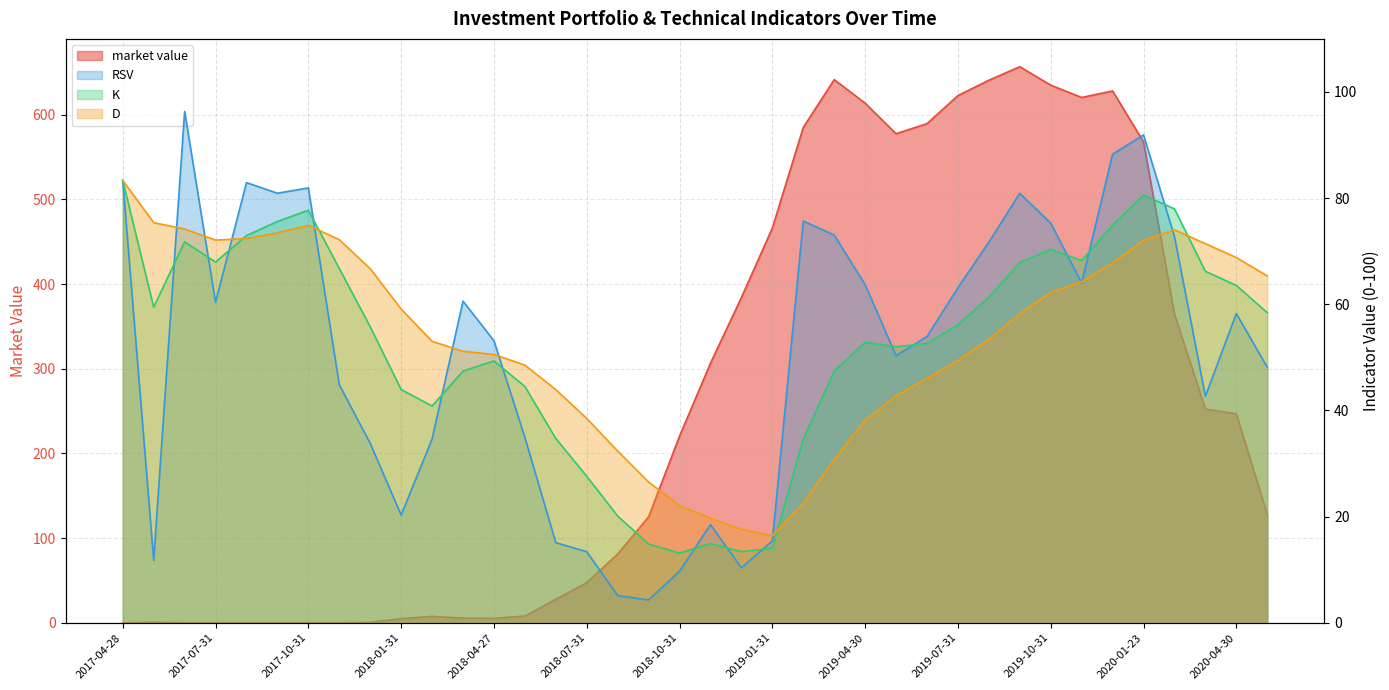

At which label does D first exceed 58?

2017-04-28